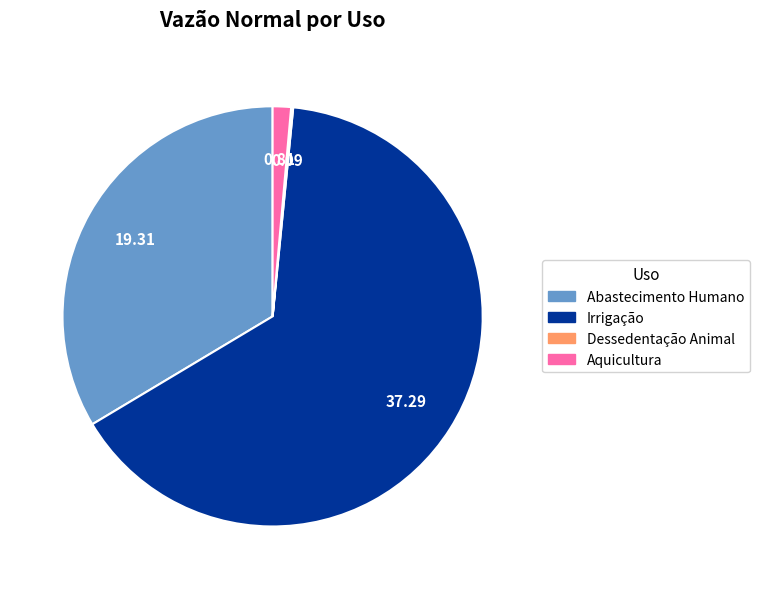

Between Abastecimento Humano and Irrigação, which is larger?

Irrigação